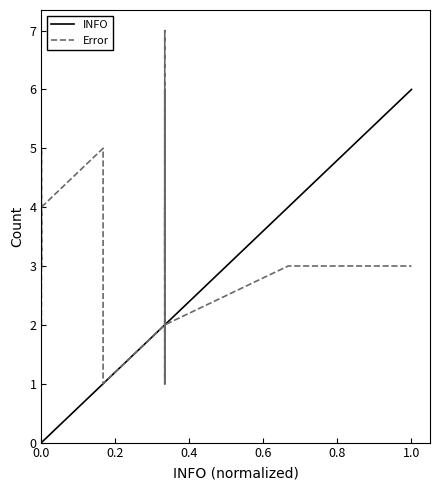

How many data points in Error are above 3?

8